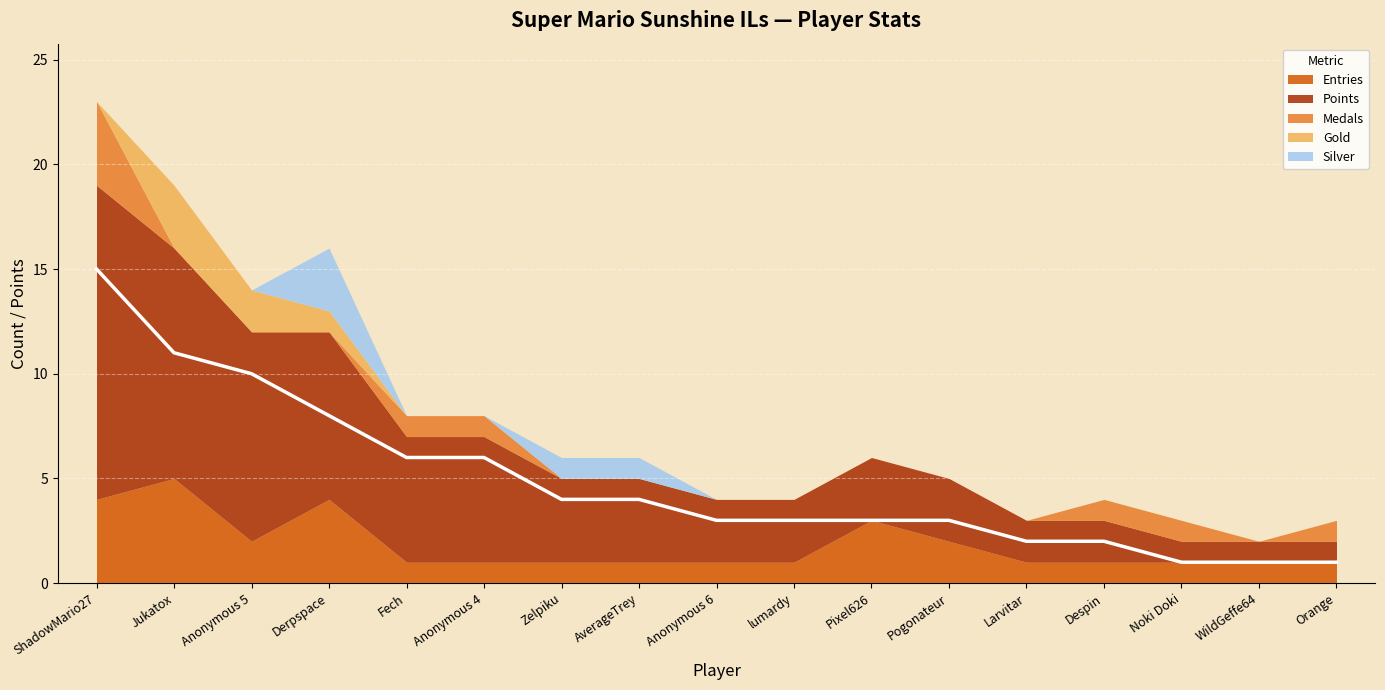

True or false: Points has a value of 5 at Jukatox.

False